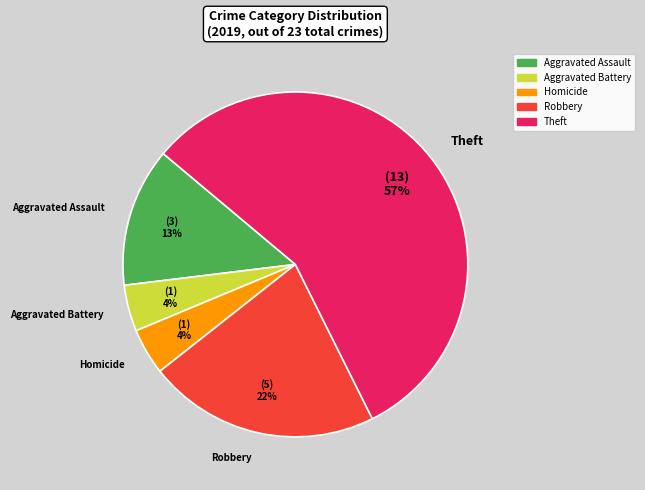

Count the number of slices in the pie.

5